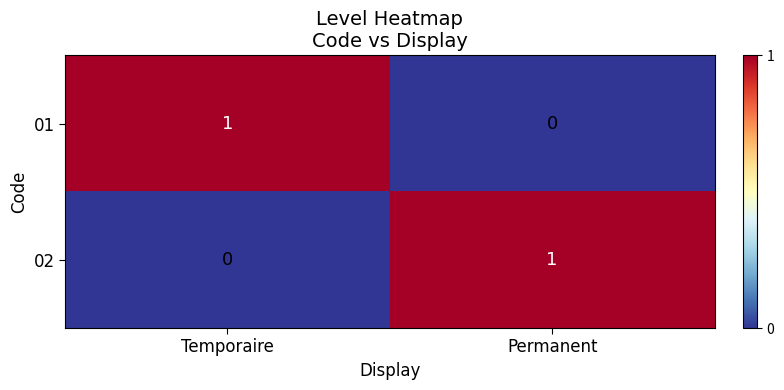

Count the number of categories in the chart.

2